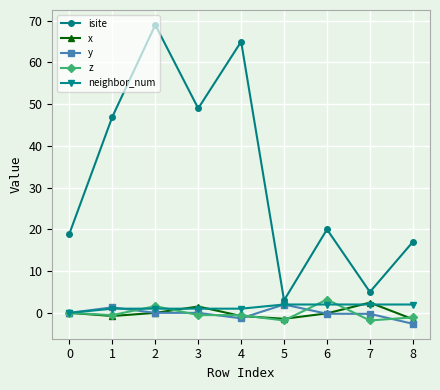

Which series has the largest total across all categories?

isite